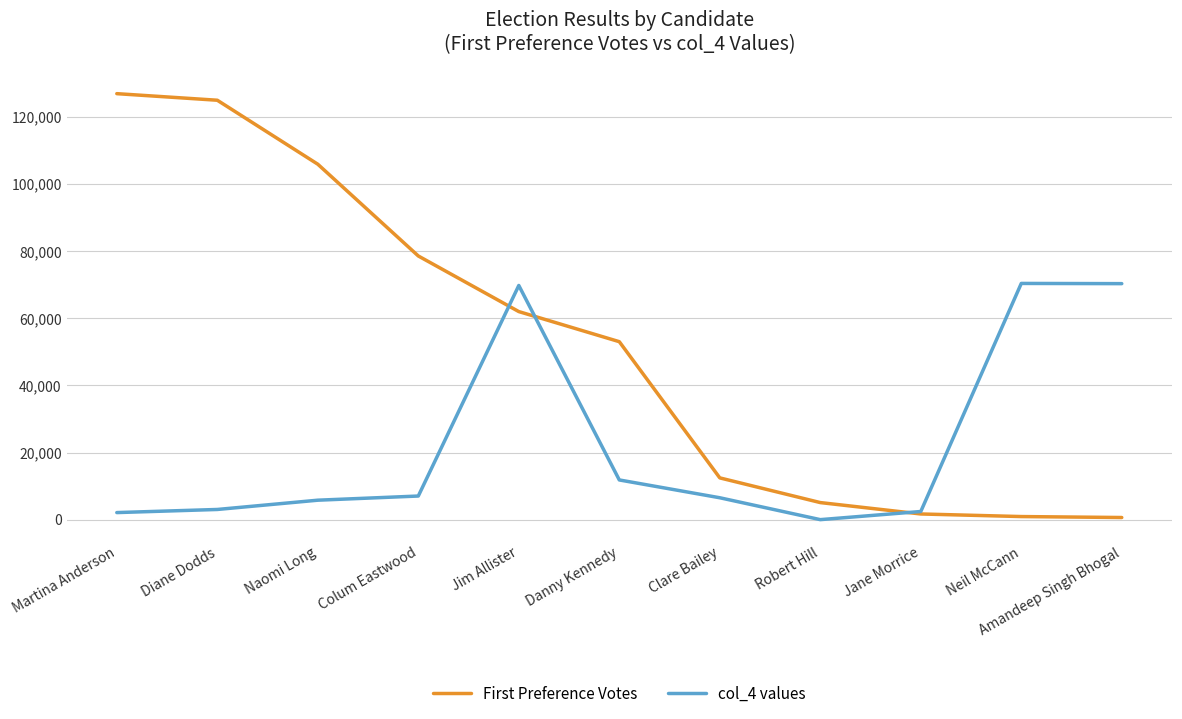

Rank the series by their average value, from highest to lowest.

First Preference Votes, col_4 values